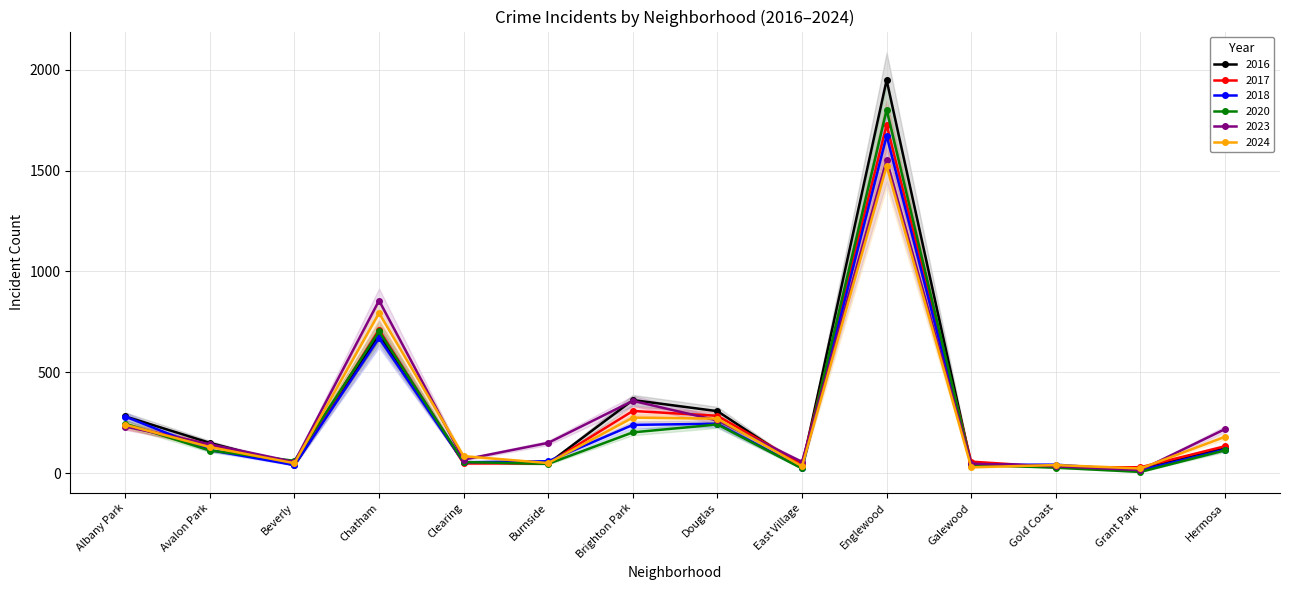

How many values in the 2018 series are below 115?

7